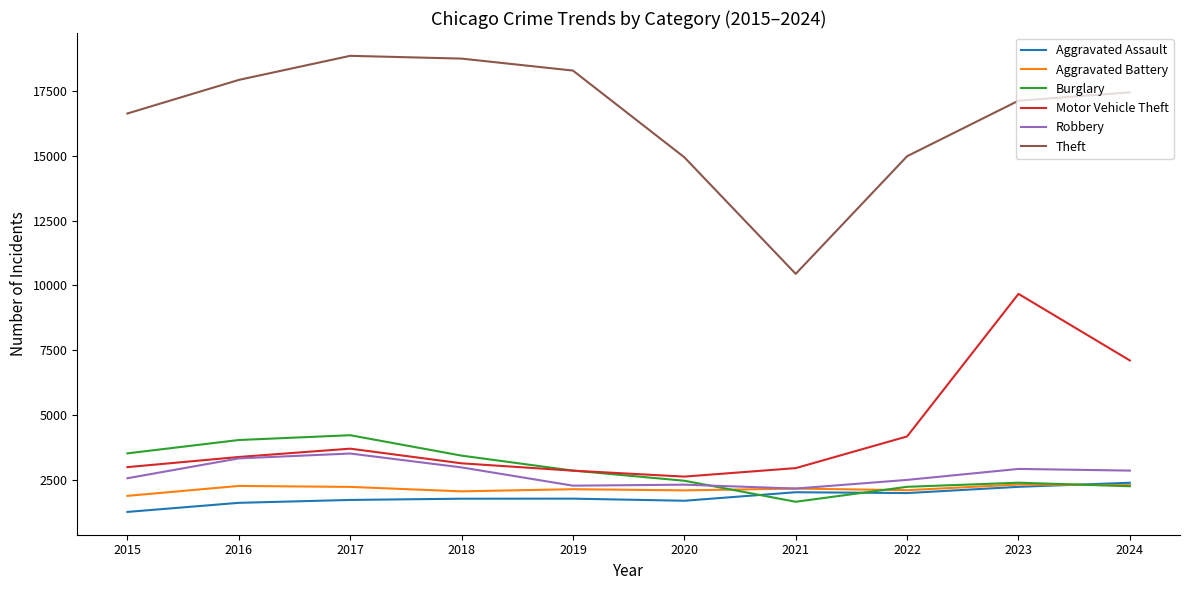

Which series changed the most between 2017 and 2021?

Theft